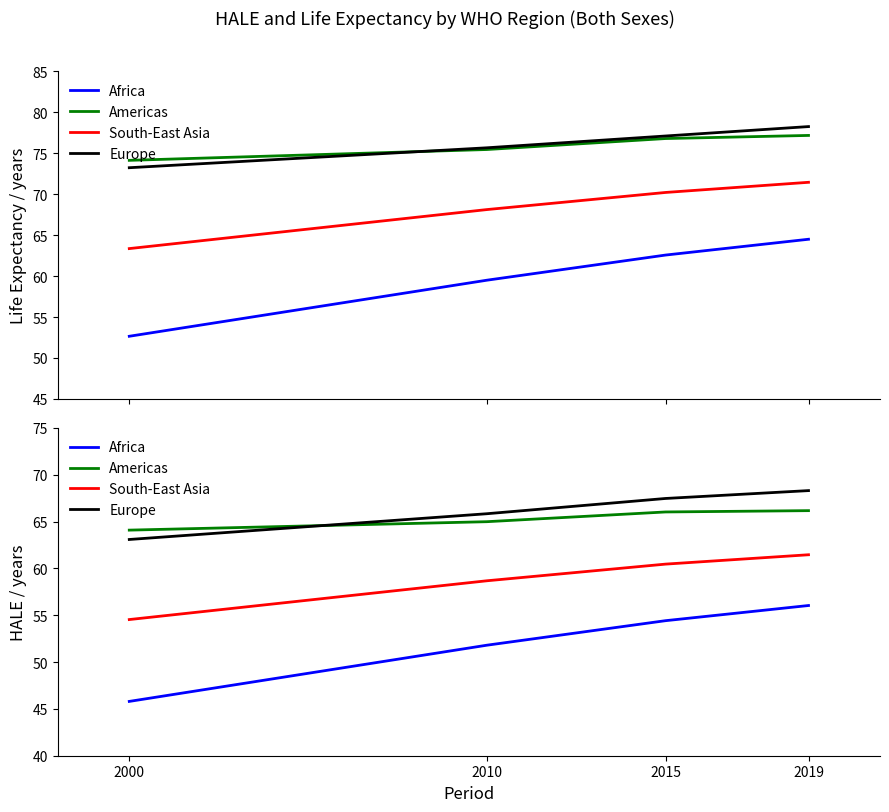

The value of South-East Asia at 2019 is 106.8. True or false?

False